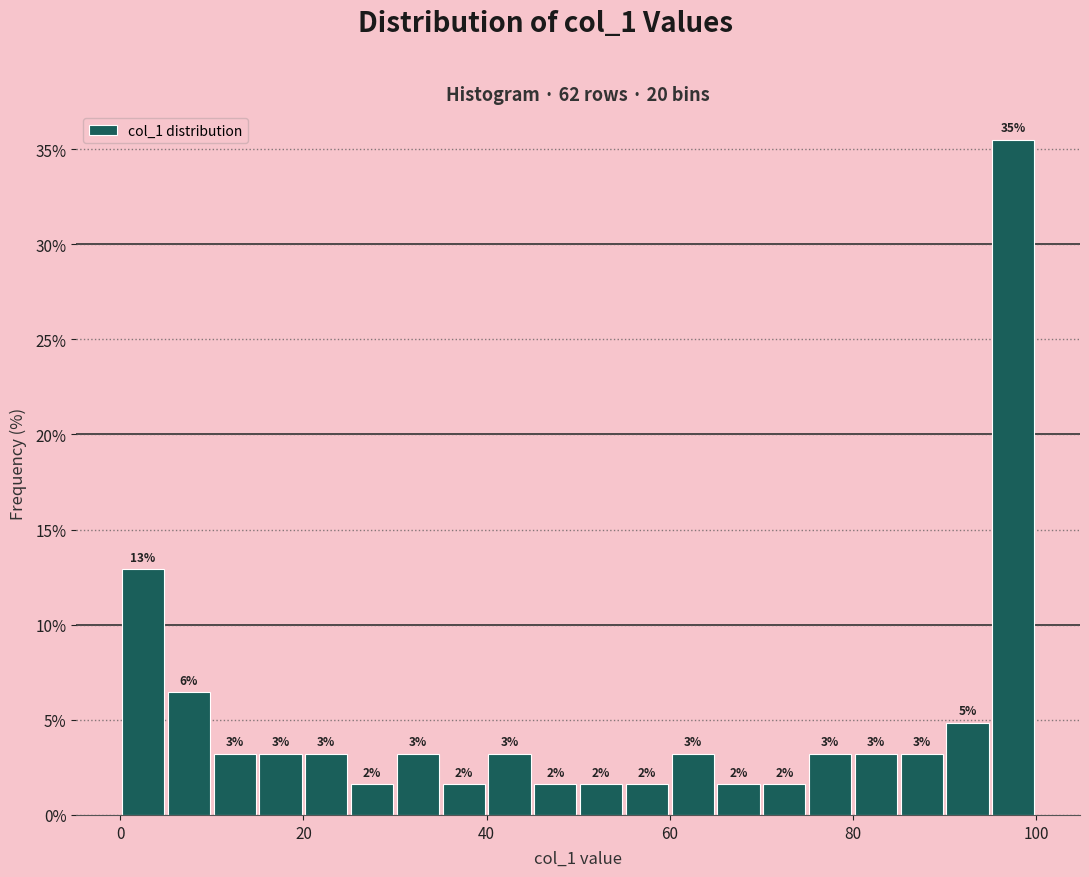

Around what value on the x-axis is the tallest bar? Give the approximate position of its centre, as read against the axis.

98